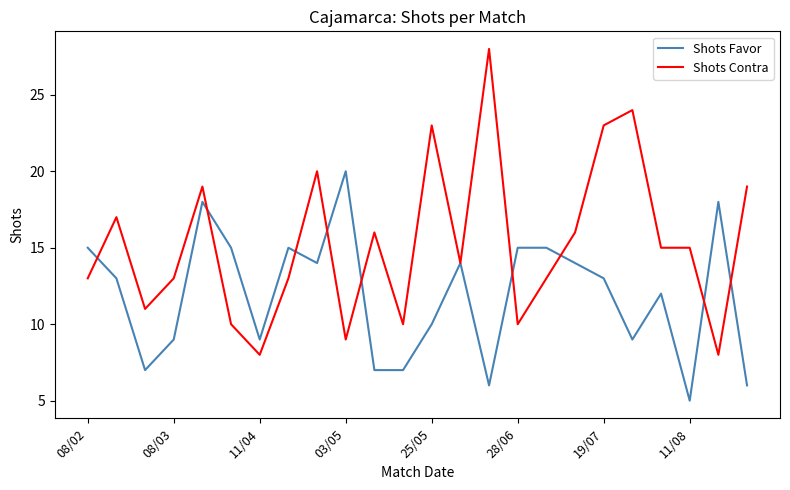

Does the chart display data point markers on the line(s)?

No